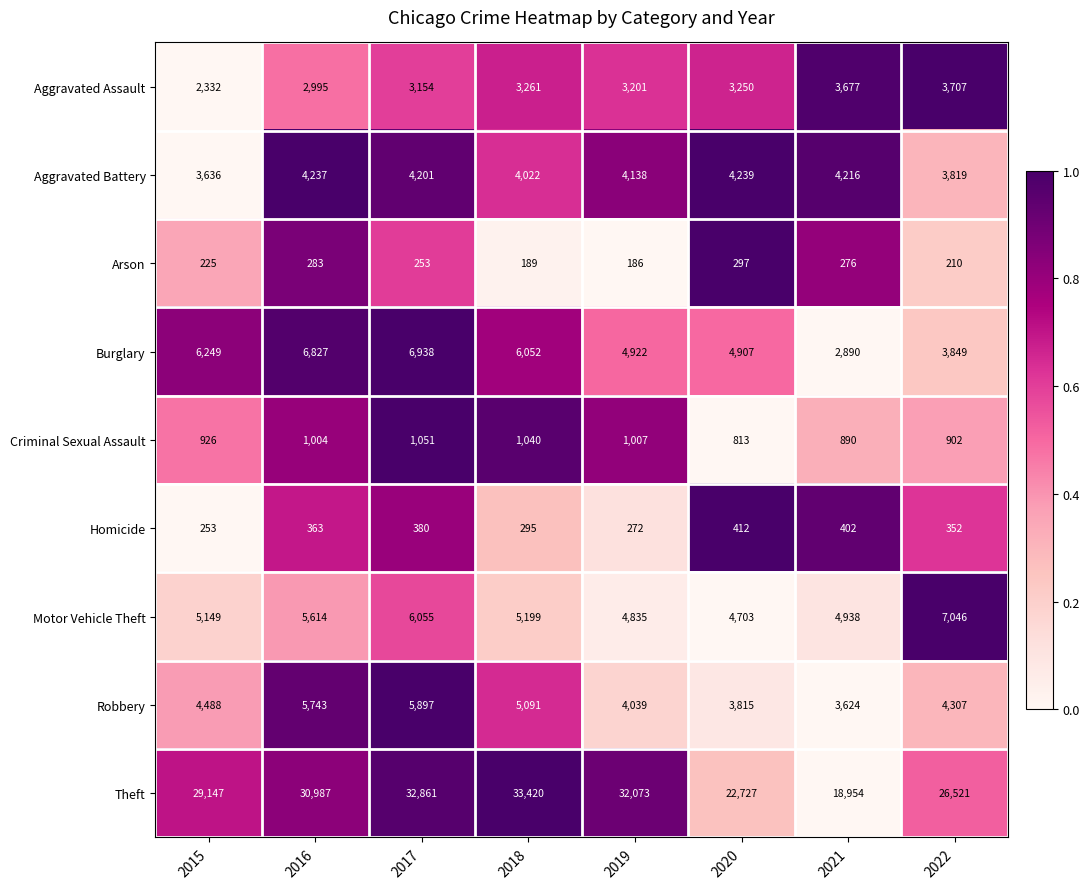

Rank the series by their maximum value, from highest to lowest.

Theft, Motor Vehicle Theft, Burglary, Robbery, Aggravated Battery, Aggravated Assault, Criminal Sexual Assault, Homicide, Arson